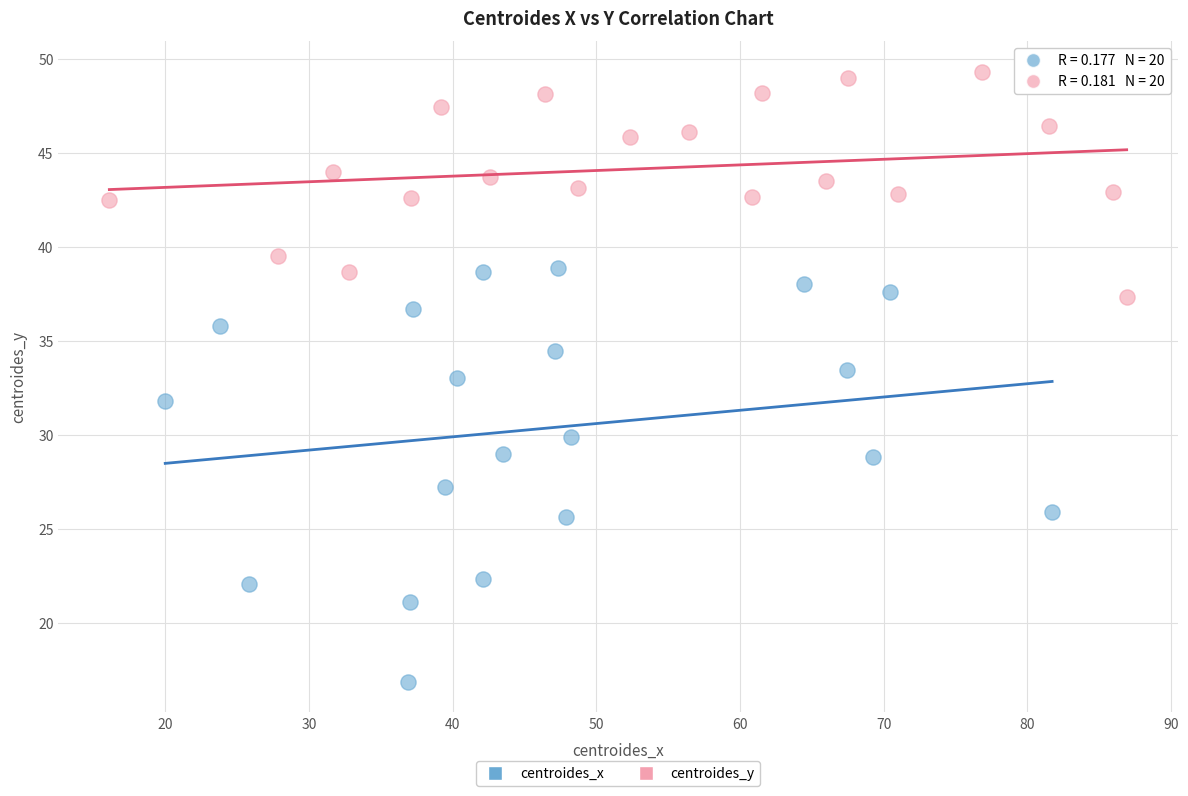

What are all the series names shown in the legend?

centroides_x, centroides_y